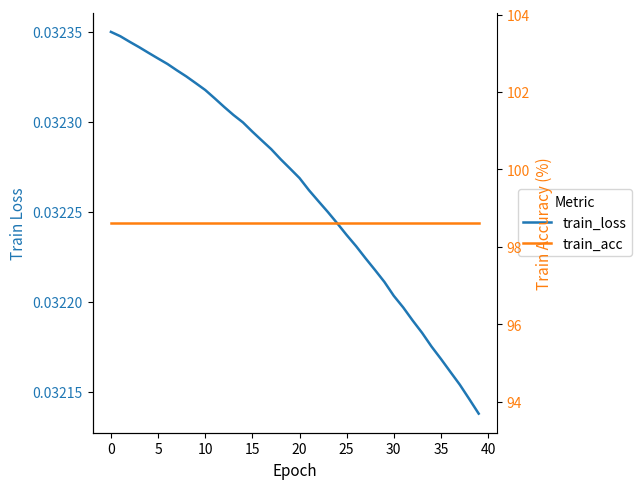

Is it true that train_acc equals 159.4 at 13?

False